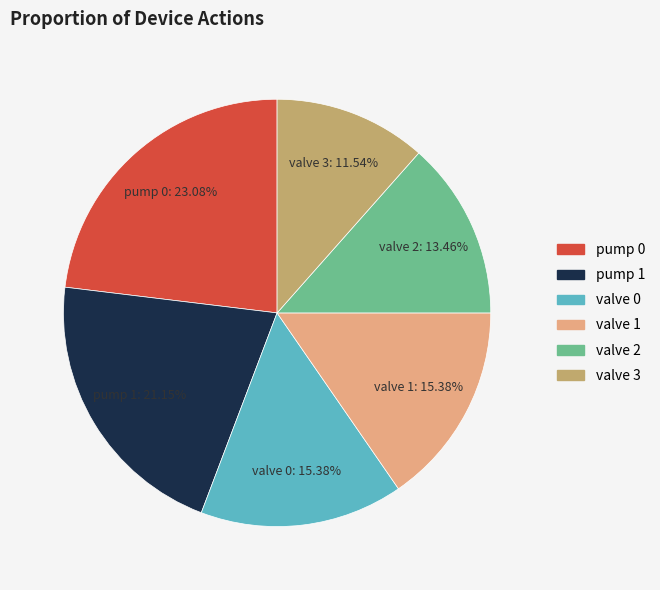

Which category has the biggest portion of the pie?

pump 0